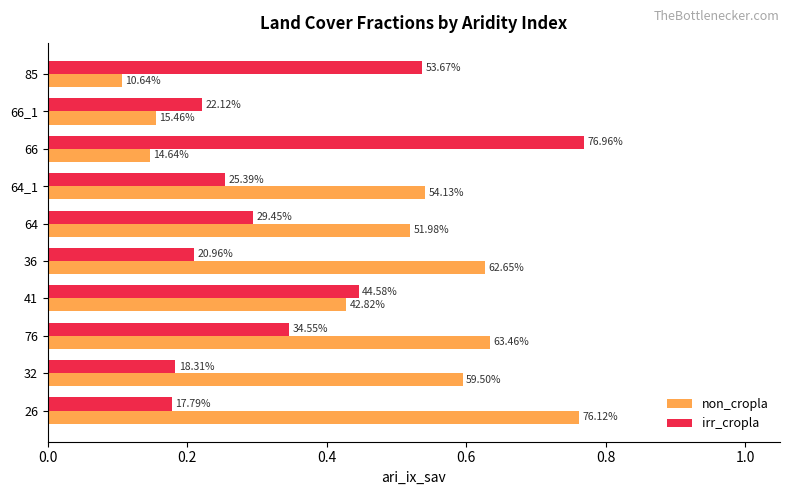

Reading left to right, extract all data points from this chart.

non_cropla: 0.8	0.6	0.6	0.4	0.6	0.5	0.5	0.1	0.2	0.1
irr_cropla: 0.2	0.2	0.3	0.4	0.2	0.3	0.3	0.8	0.2	0.5